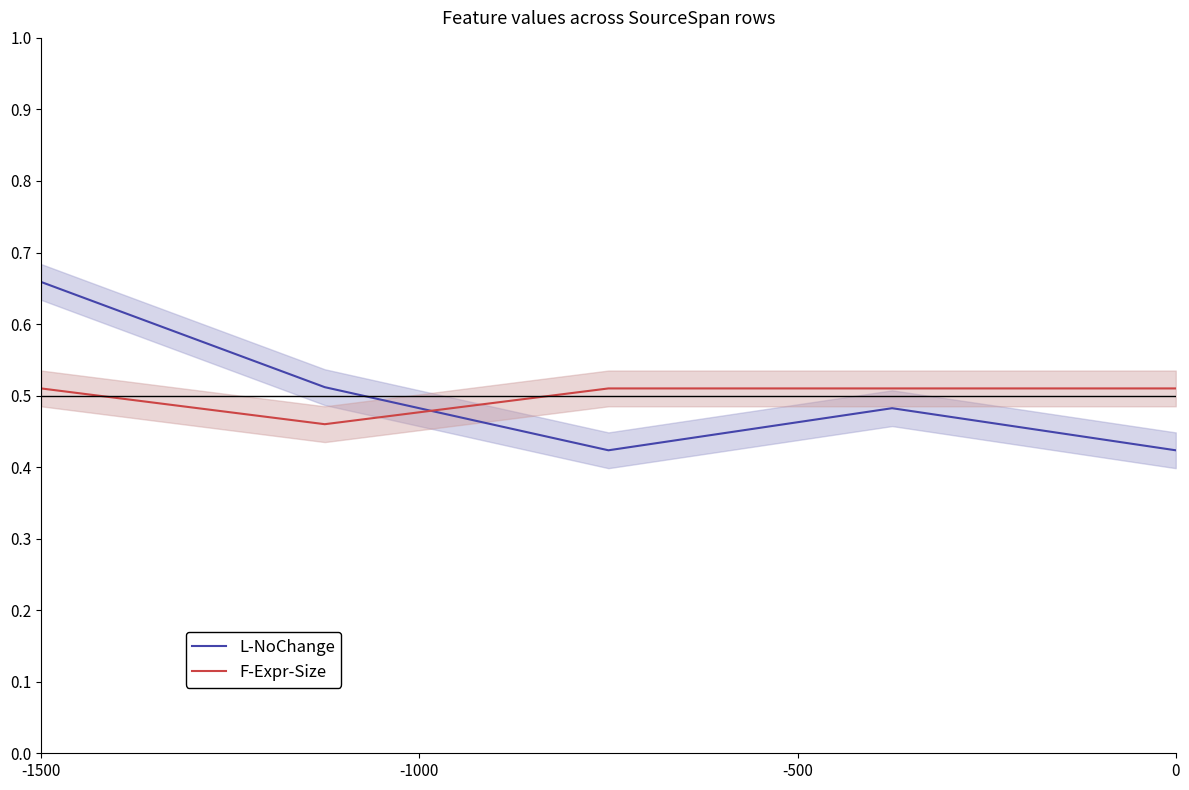

List the series in order of their peak value, lowest first.

F-Expr-Size, L-NoChange